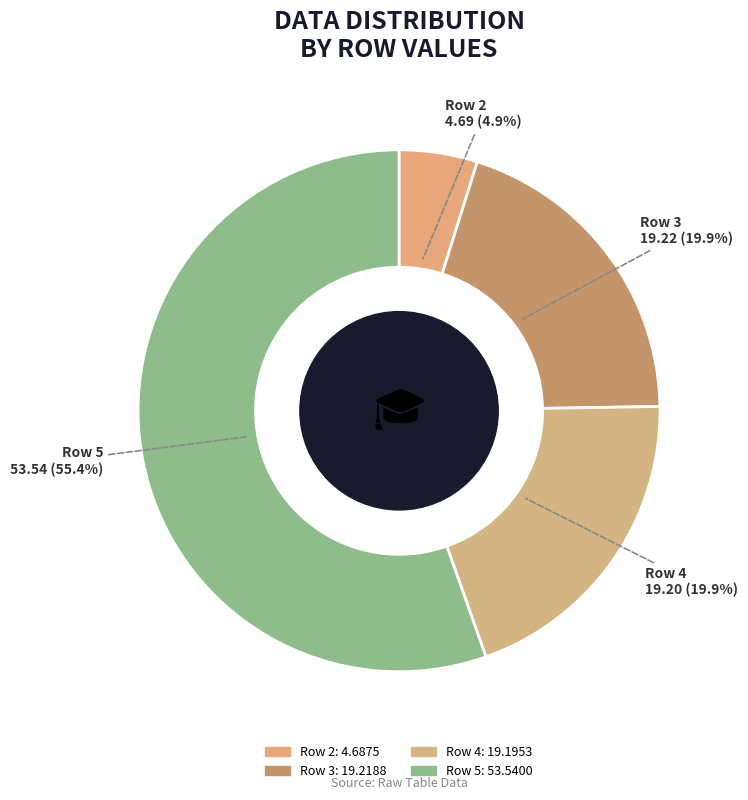

Which category has the biggest portion of the pie?

Row 5